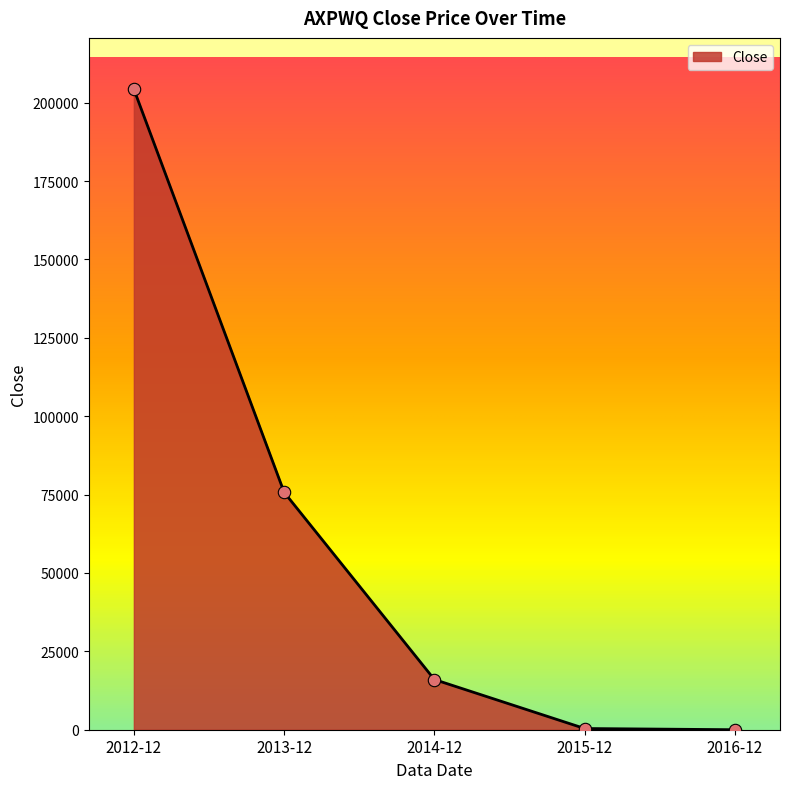

What is the change in value from 2012-12 to 2013-12?

-128585.5